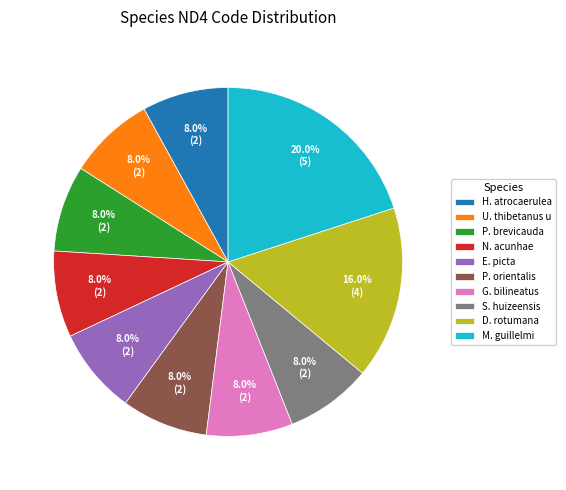

Does S. huizeensis account for over 50% of the chart?

No